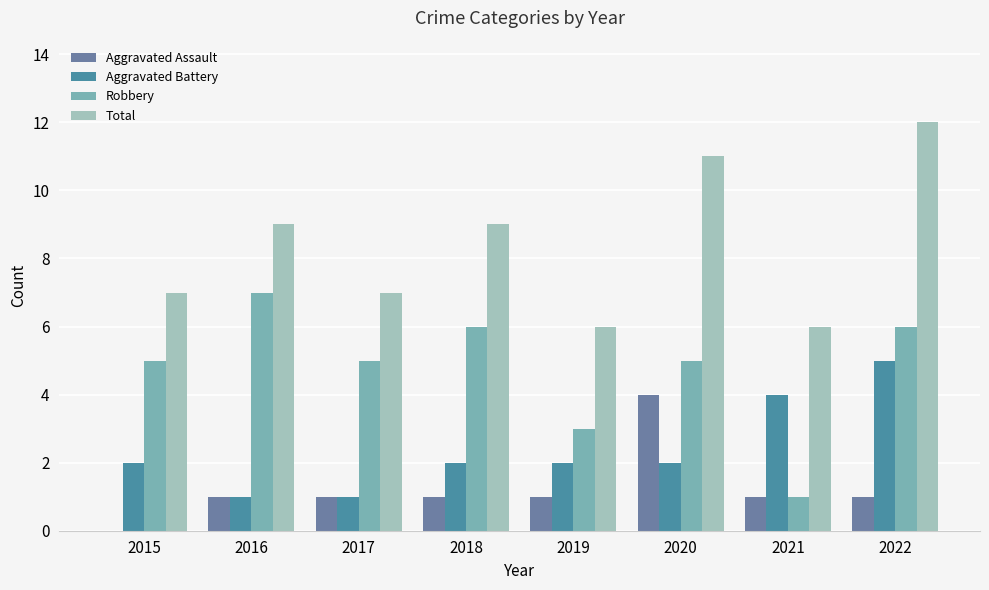

Are the bars horizontal?

No